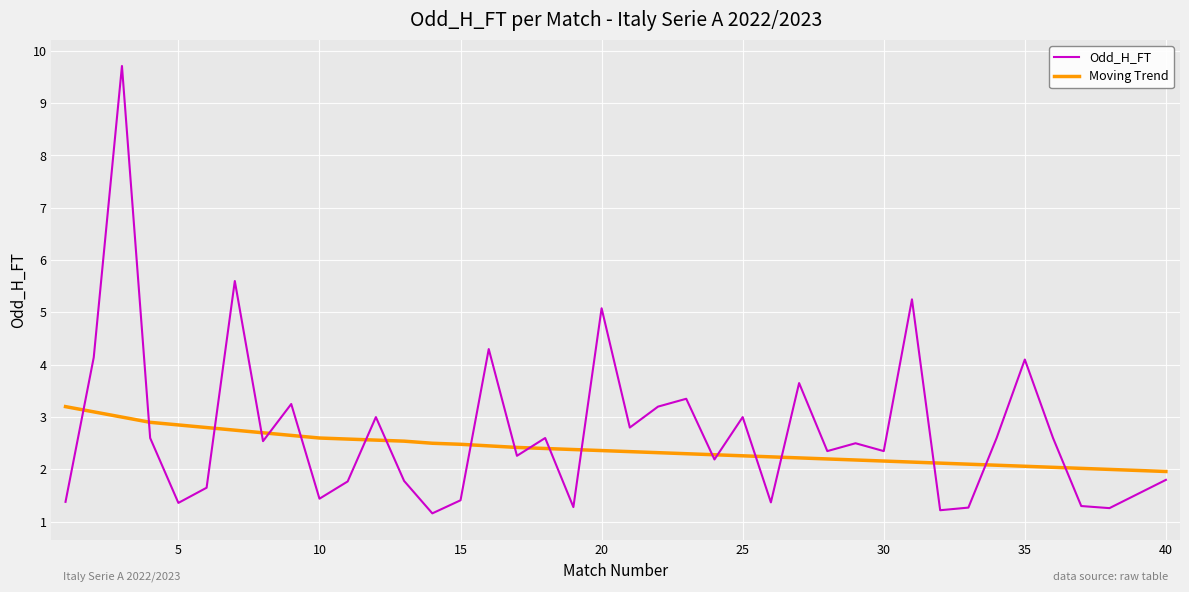

How many times do Moving Trend and Odd_H_FT cross each other?

20